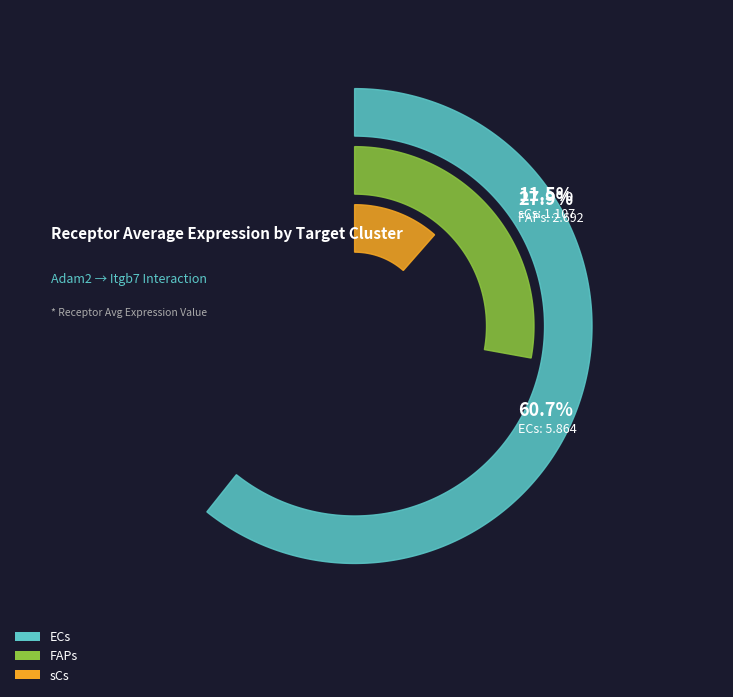

Is it true that sCs is 11% of the pie?

True